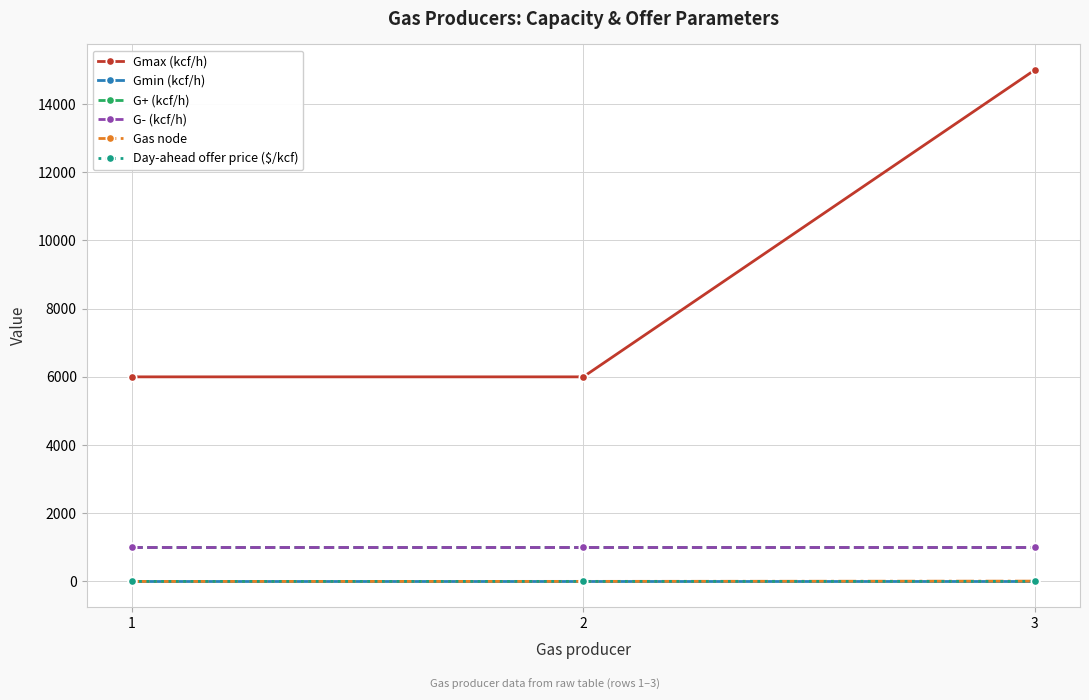

True or false: Day-ahead offer price ($/kcf) has a value of 2.8 at 1.

False